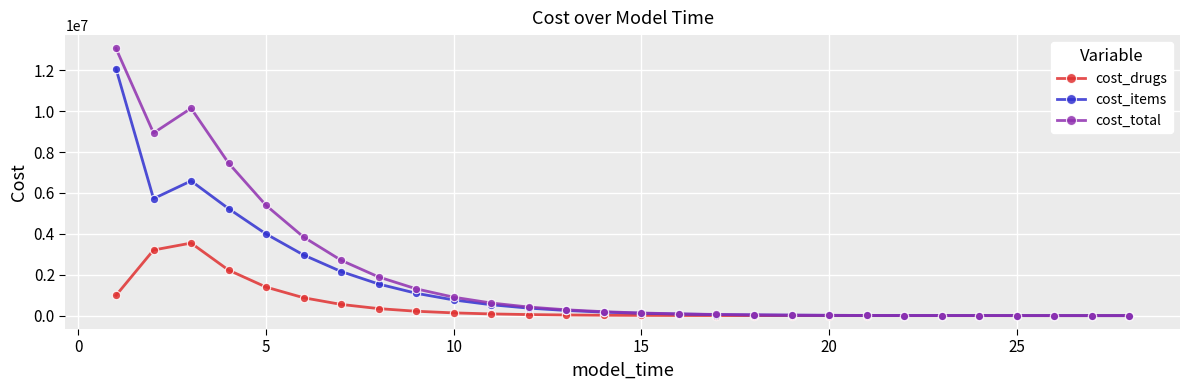

What is the value of the cost_items point at the 6th from the left?

2964995.0